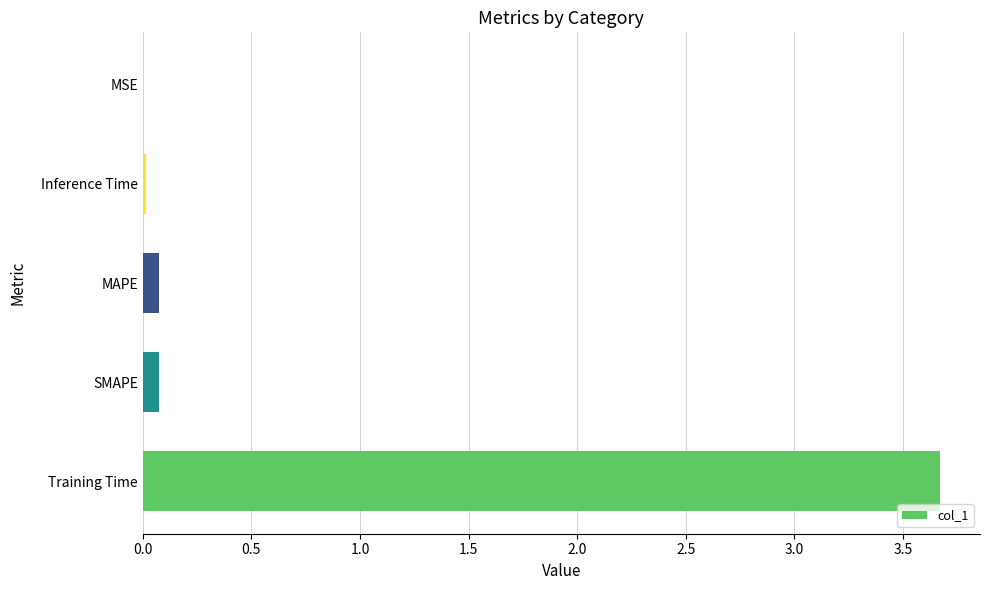

What is the sum of all values?

3.8